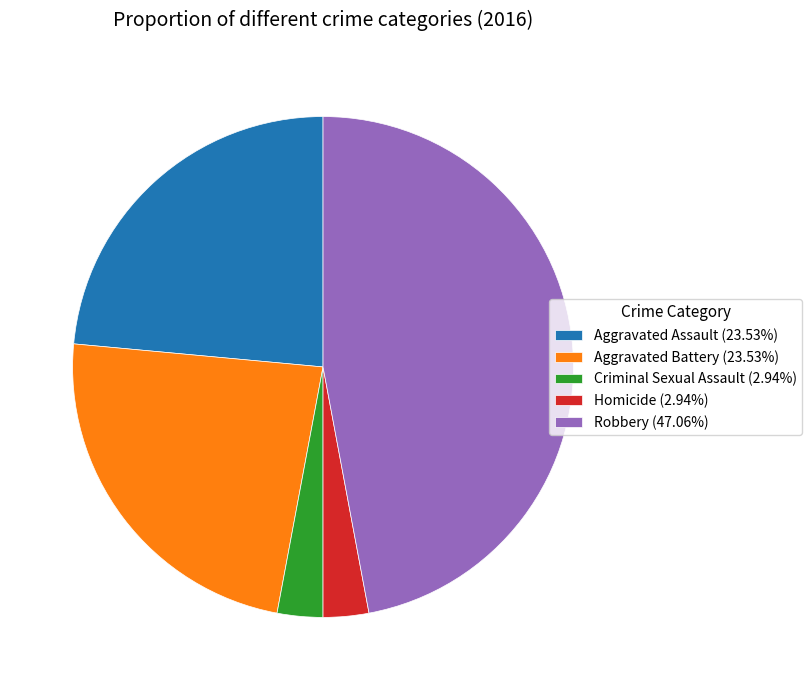

Which category has the biggest portion of the pie?

Robbery